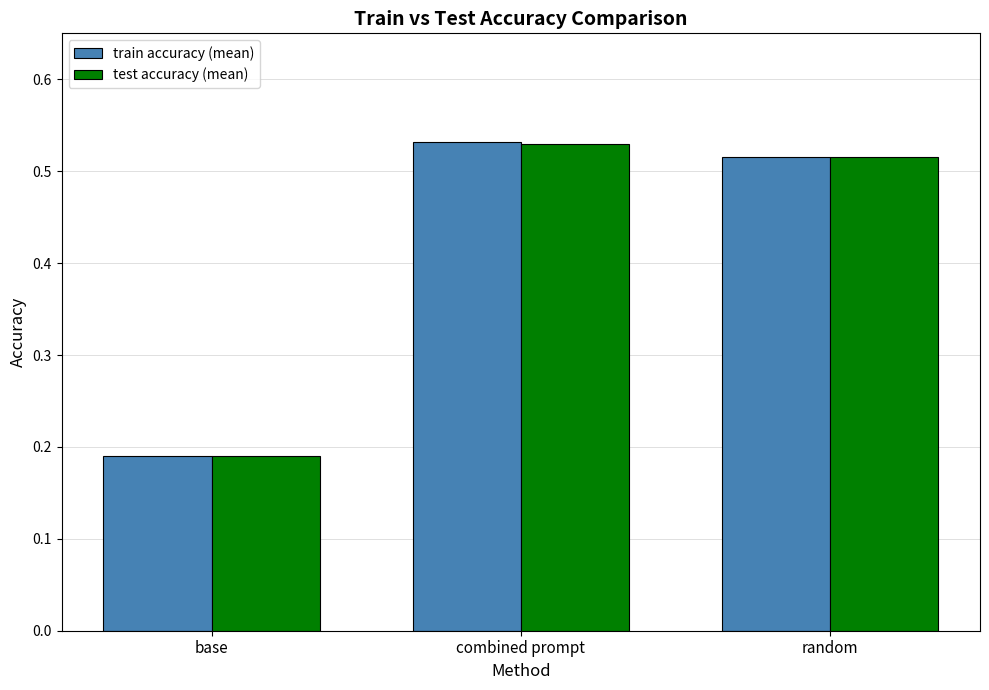

The value of test accuracy (mean) at base is 0.1. True or false?

False